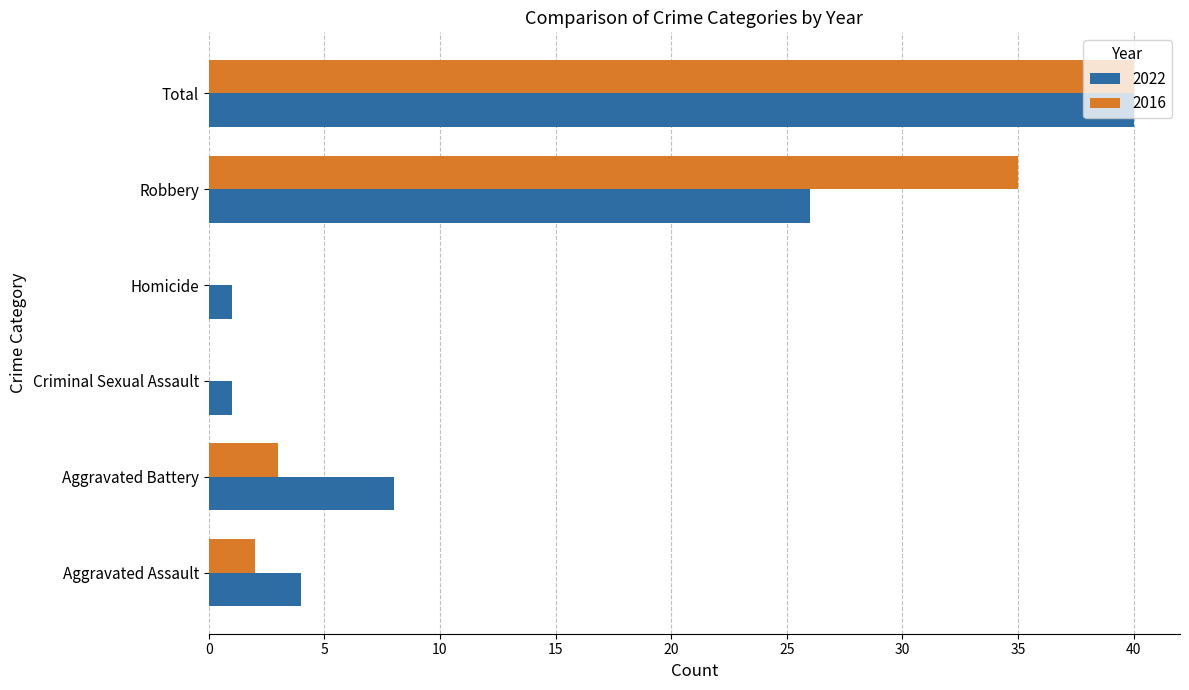

What is the maximum value shown in the chart?

40